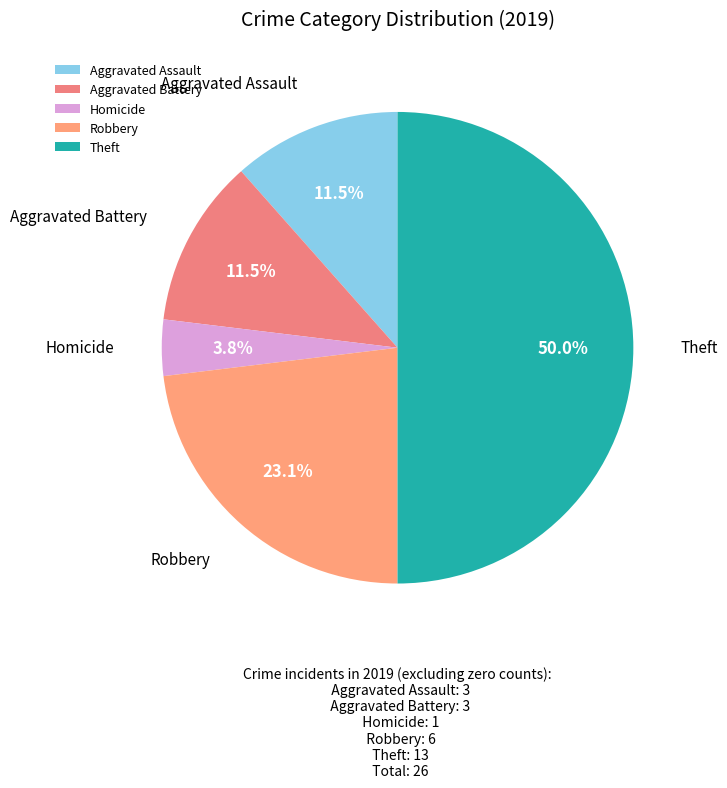

What is the largest slice in the pie chart?

Theft